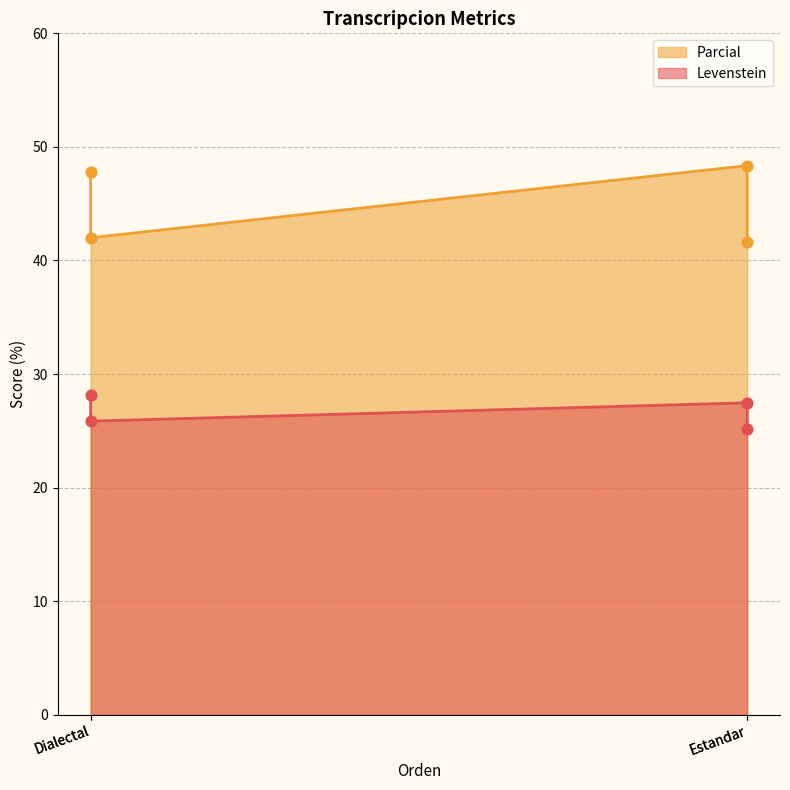

At how many categories does at least one series exceed 45?

2